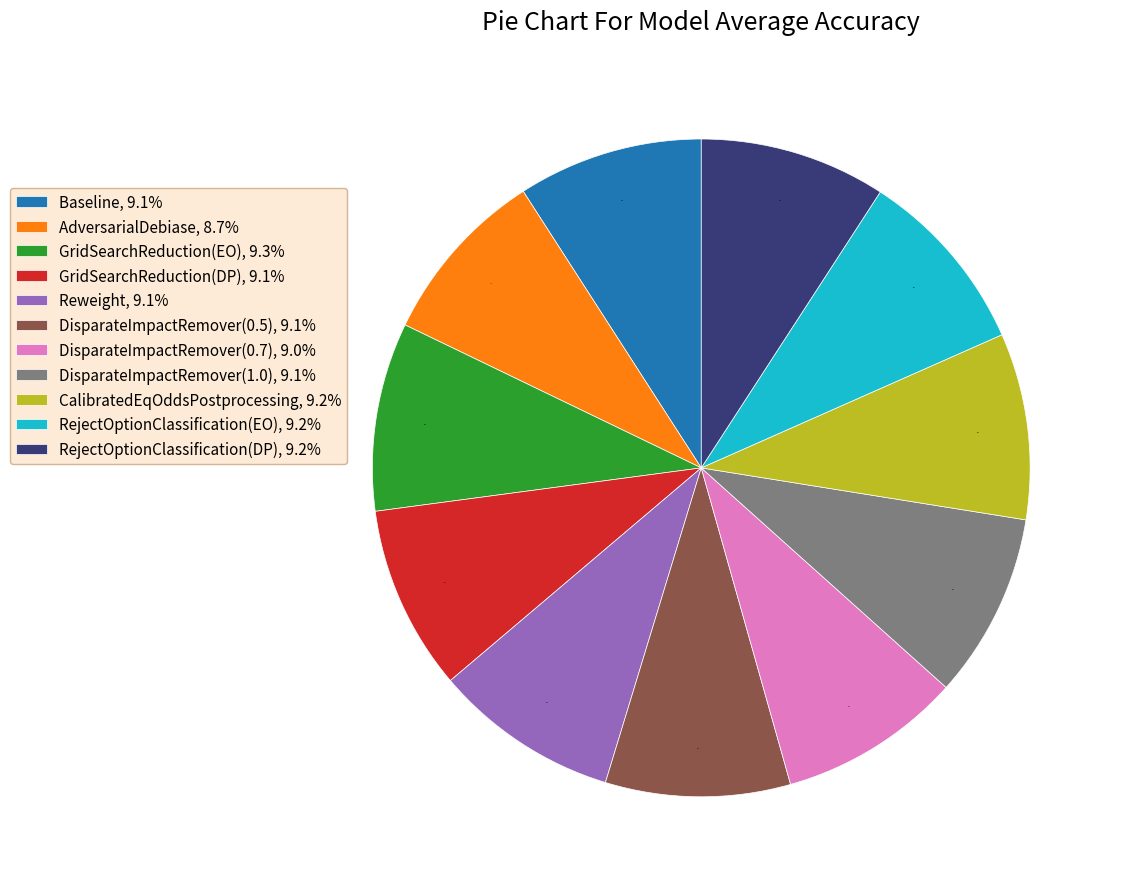

To the nearest percent, what portion does DisparateImpactRemover(0.5) represent?

9%